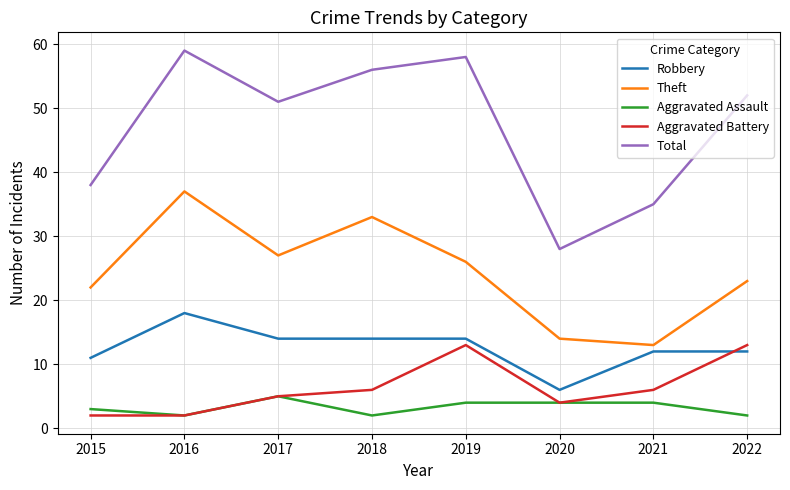

What is the approximate value of Aggravated Battery at 2018, to the nearest 5?

5